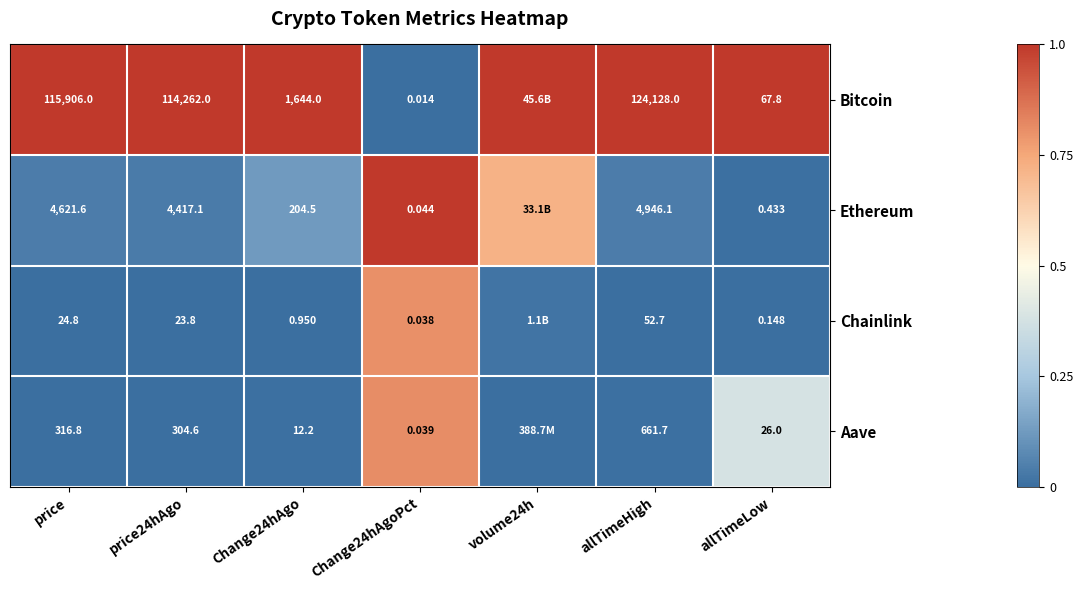

Is the value of Ethereum at price24hAgo greater than the value of Aave at Change24hAgo?

Yes